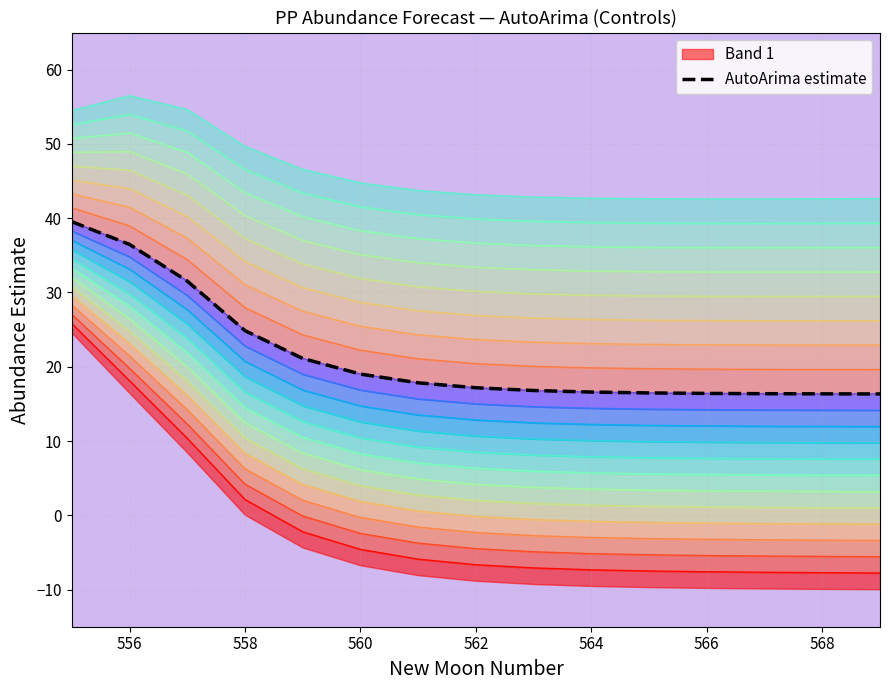

Between 11 and 566, which is larger?

566